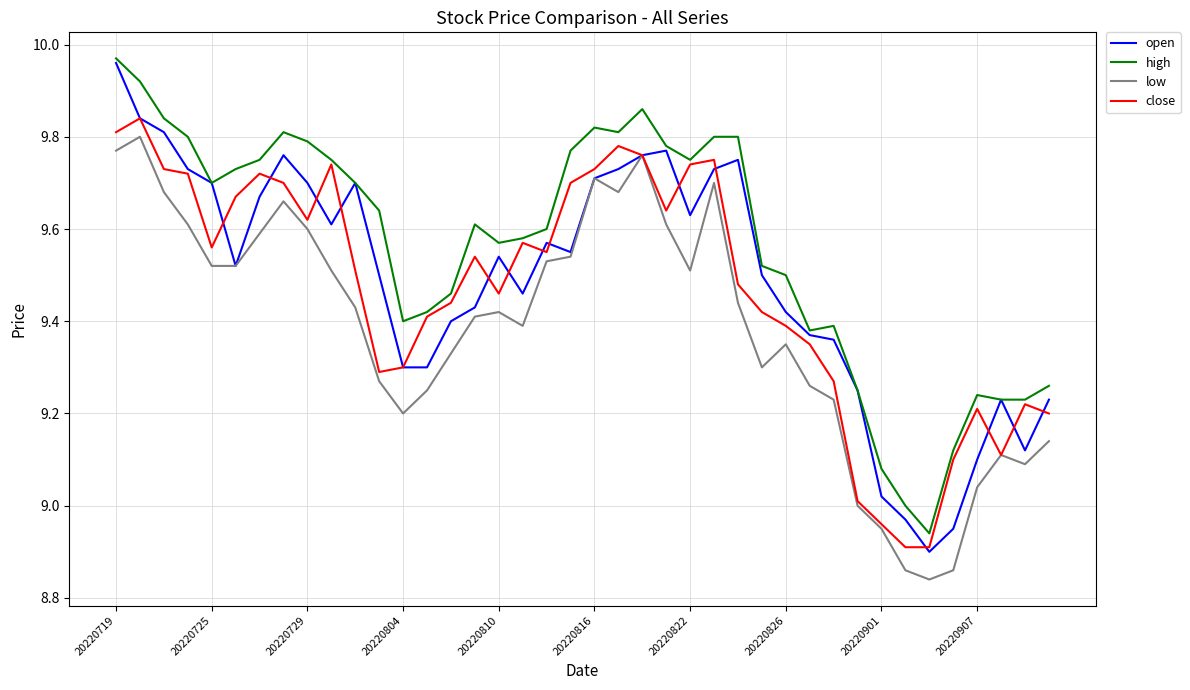

Which series has the largest range (max minus min)?

open